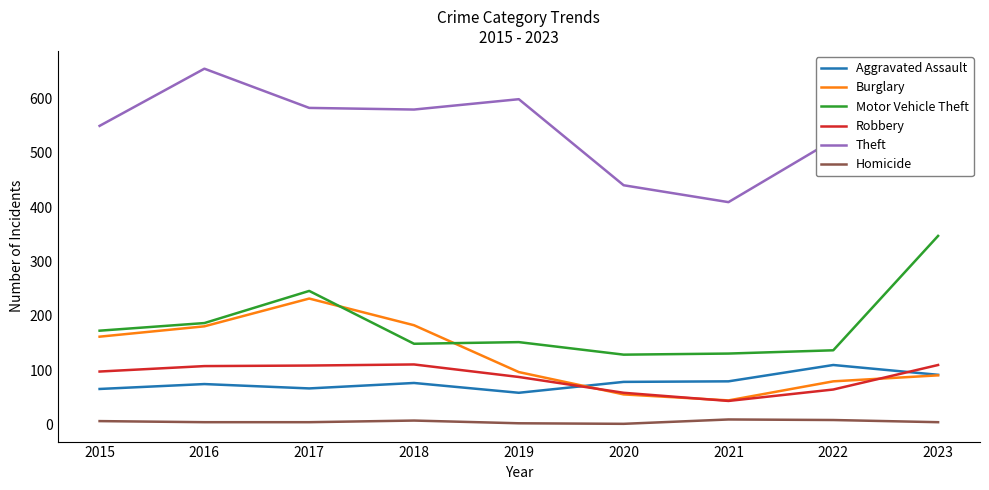

True or false: Aggravated Assault has a value of 50 at 2020.

False